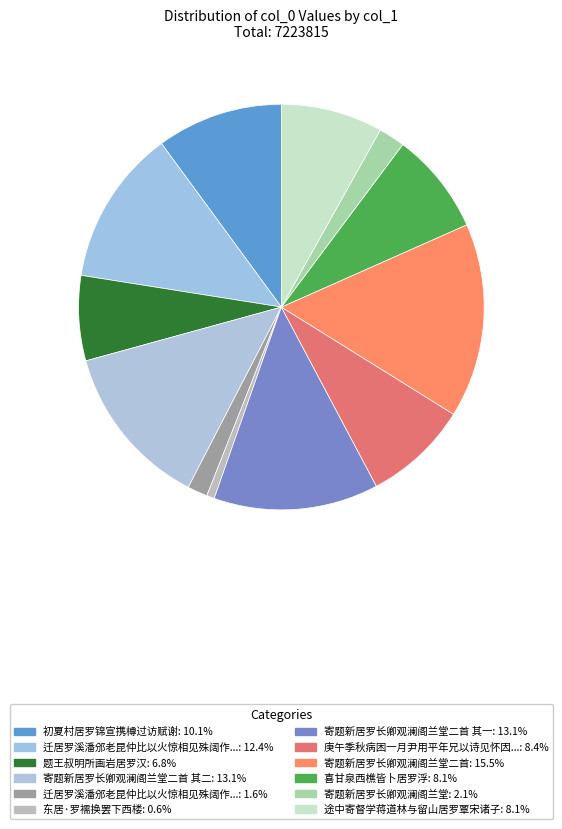

Count the number of slices in the pie.

12